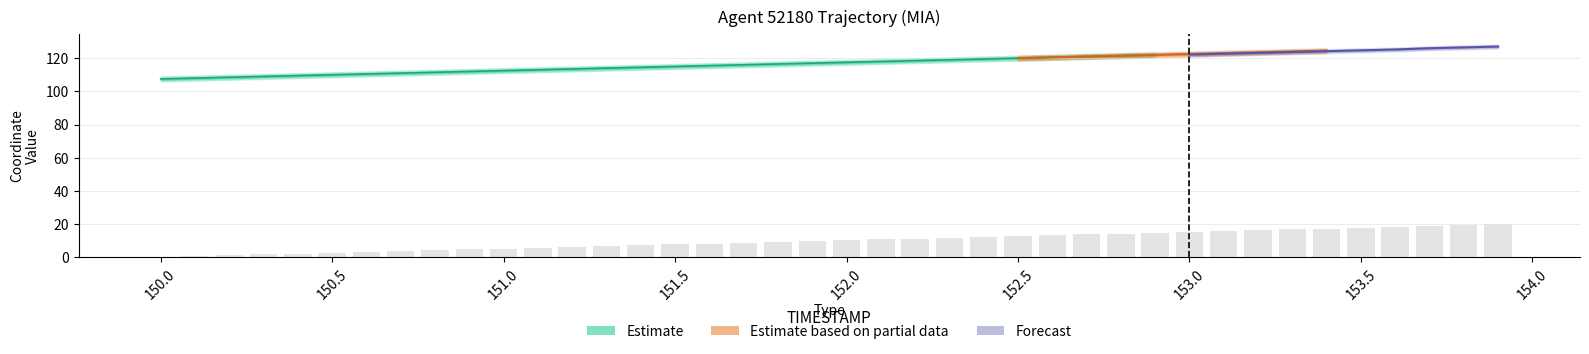

Are the bars horizontal?

No